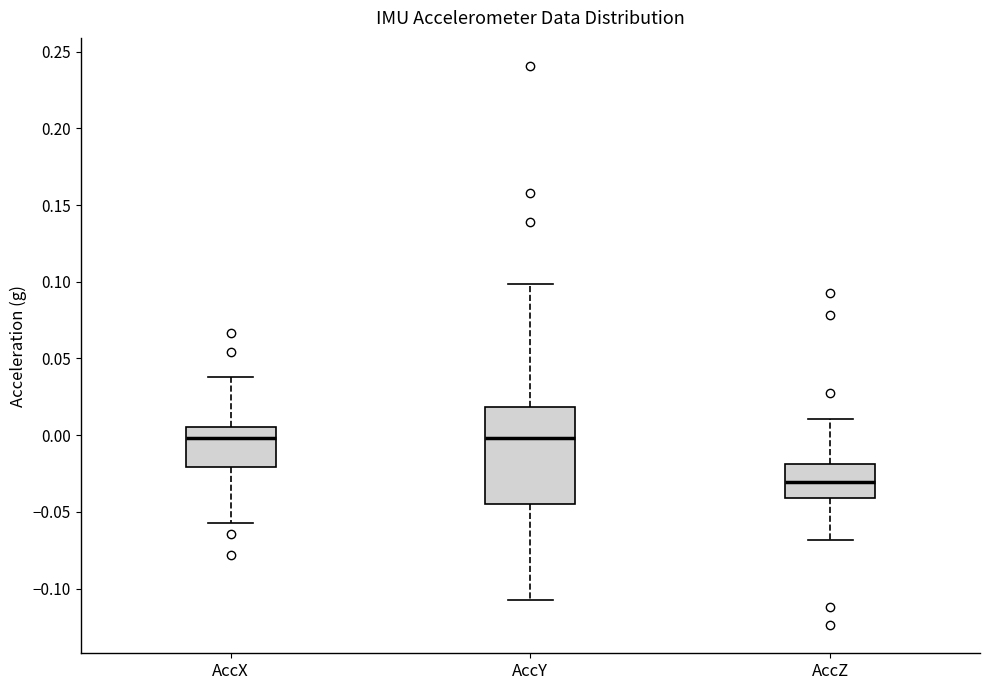

Which box is the tallest, from its lower edge to its upper edge?

AccY